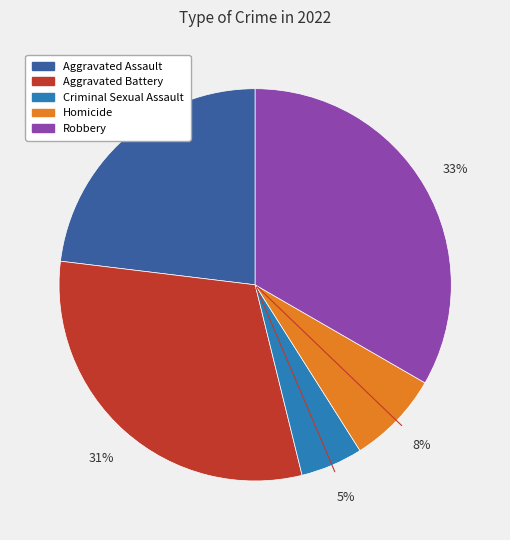

How many segments does this pie chart have?

5